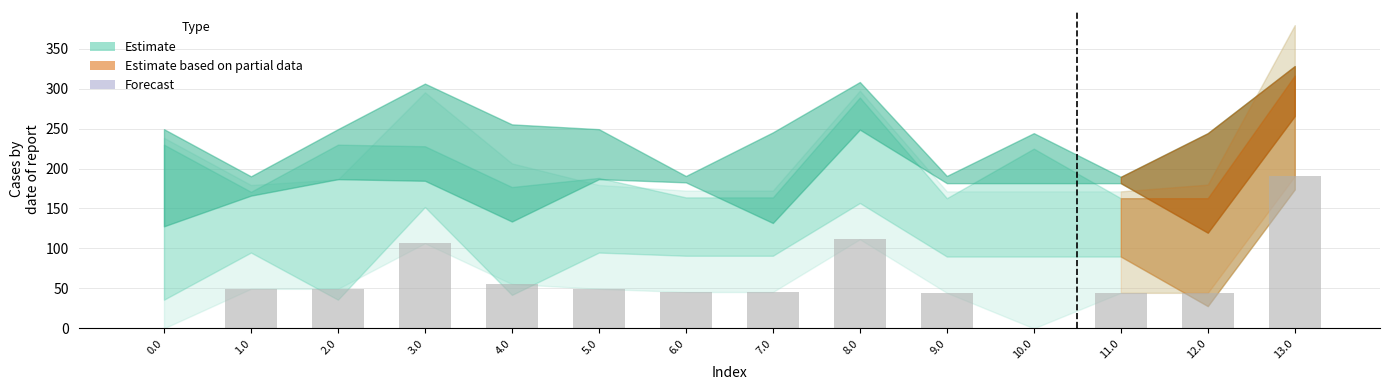

Approximately how many times larger is the value at 11.0 compared to 1.0?

0.9